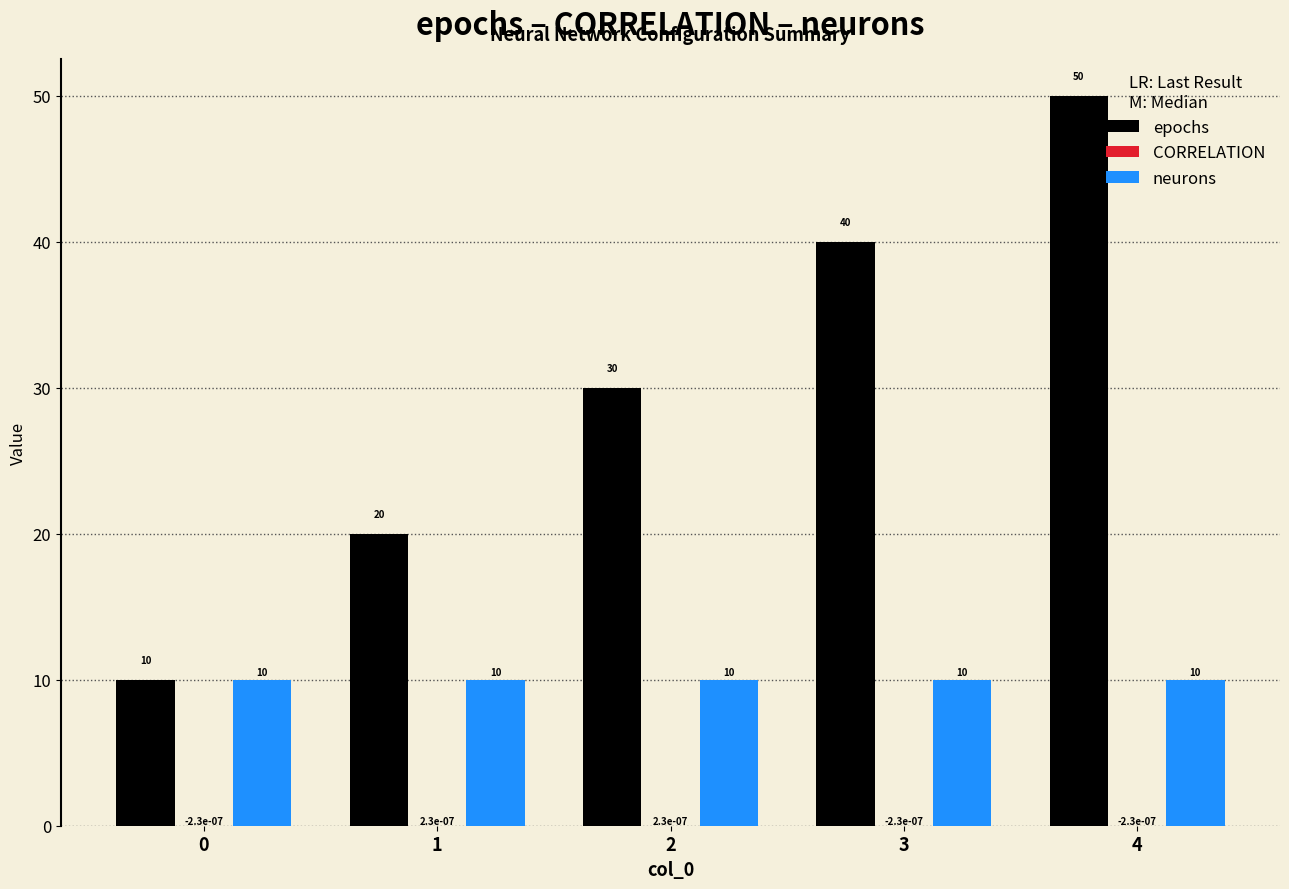

Which series changed the most between 0 and 3?

epochs